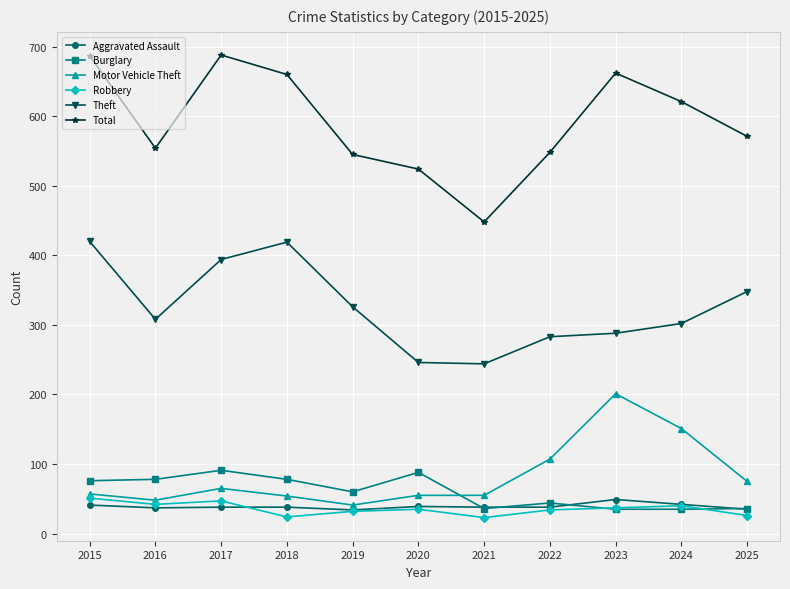

What is the lowest value of the Theft series?

244